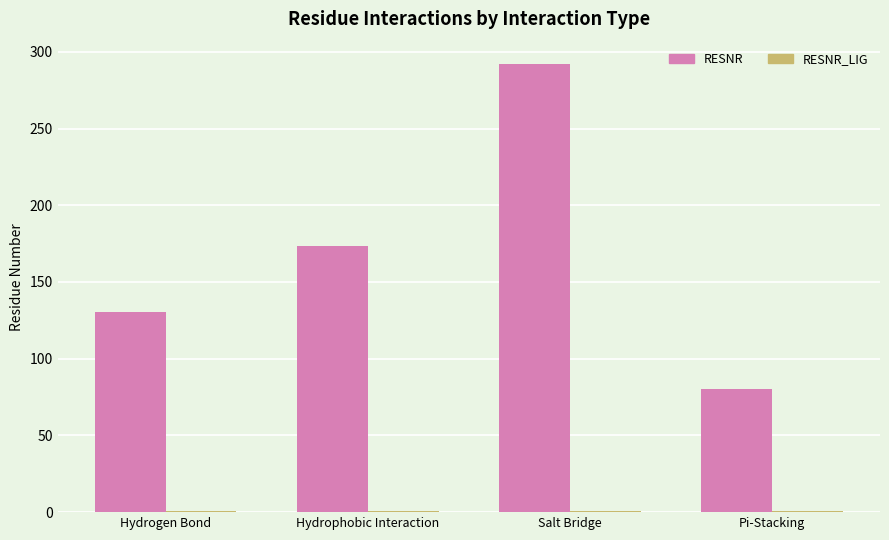

What is the label of the 4th bar from the right?

Hydrogen Bond